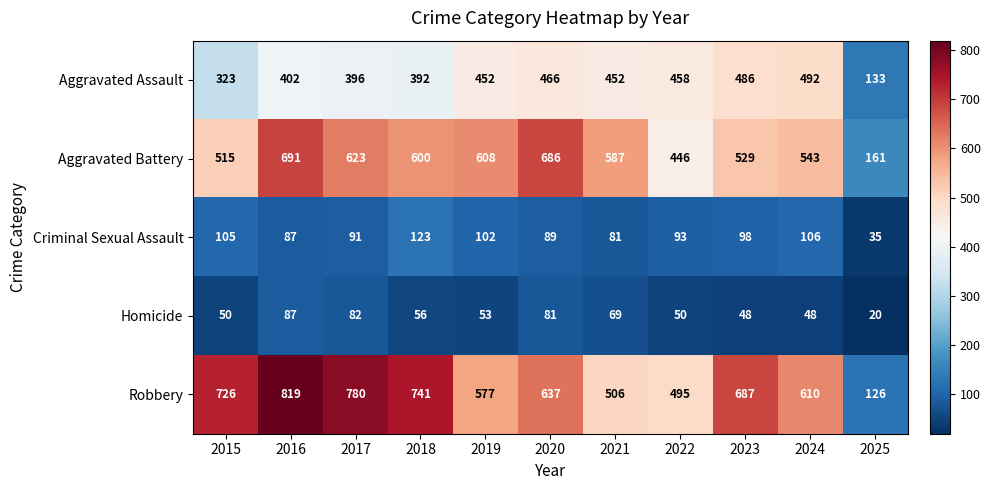

Is it true that Criminal Sexual Assault equals 53 at 2025?

False